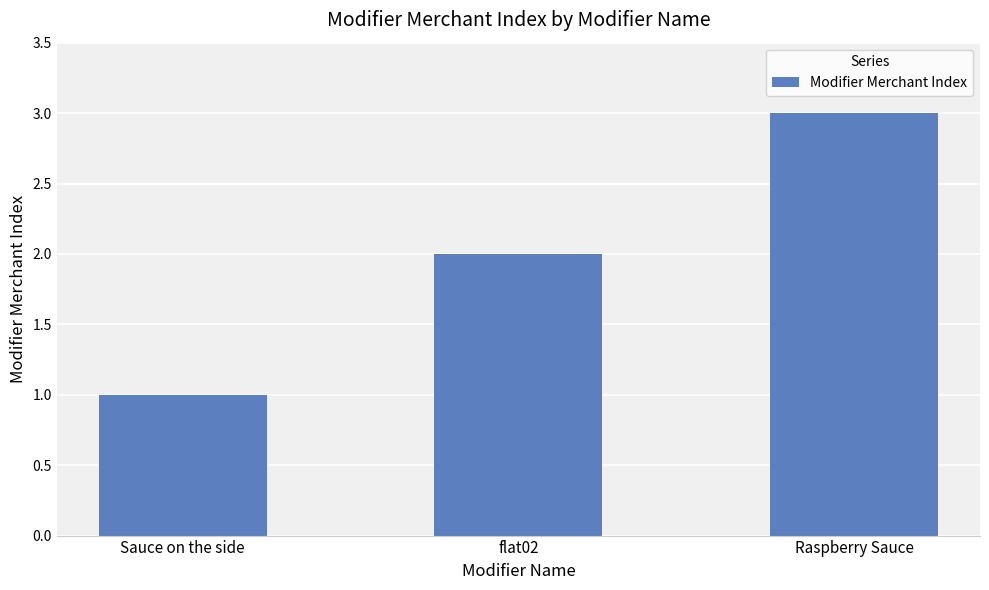

List the labels in order of value, largest first.

Raspberry Sauce, flat02, Sauce on the side